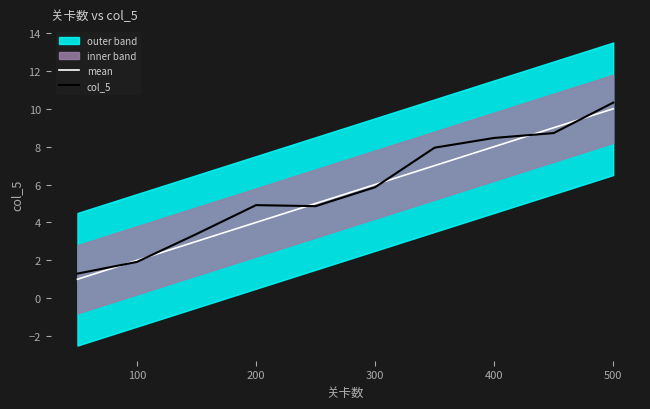

Reading right to left, list all the values displayed in this chart.

mean: 10.0	9.0	8.0	7.0	6.0	5.0	4.0	3.0	2.0	1.0
col_5: 10.3	8.7	8.5	7.9	5.9	4.9	4.9	3.4	1.9	1.3